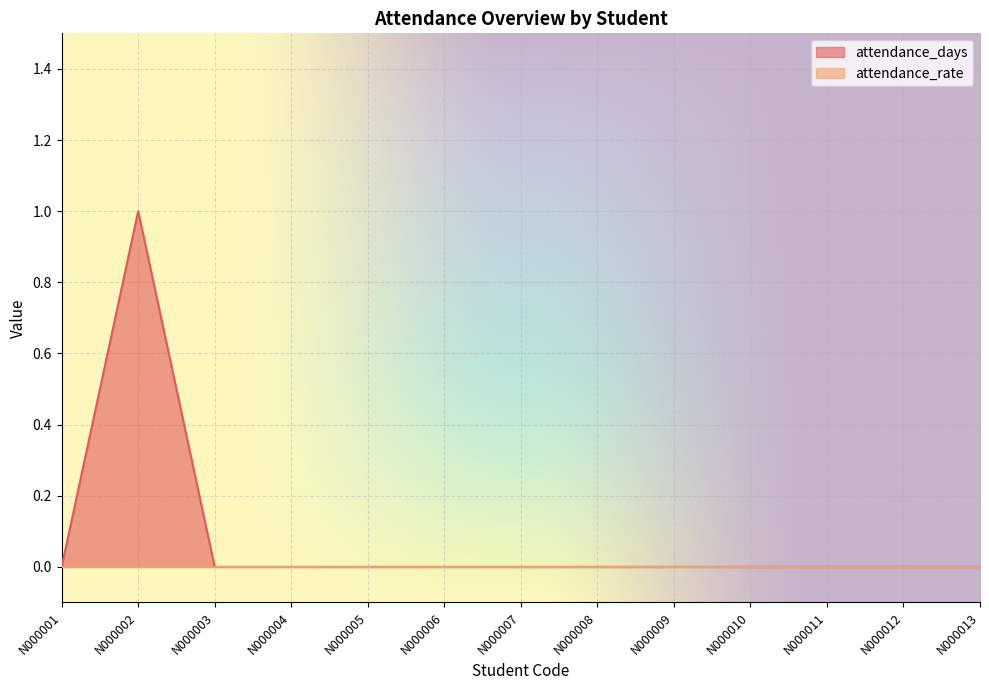

Reading left to right, what are all the values shown in this chart?

N000001=0	N000002=1	N000003=0	N000004=0	N000005=0	N000006=0	N000007=0	N000008=0	N000009=0	N000010=0	N000011=0	N000012=0	N000013=0